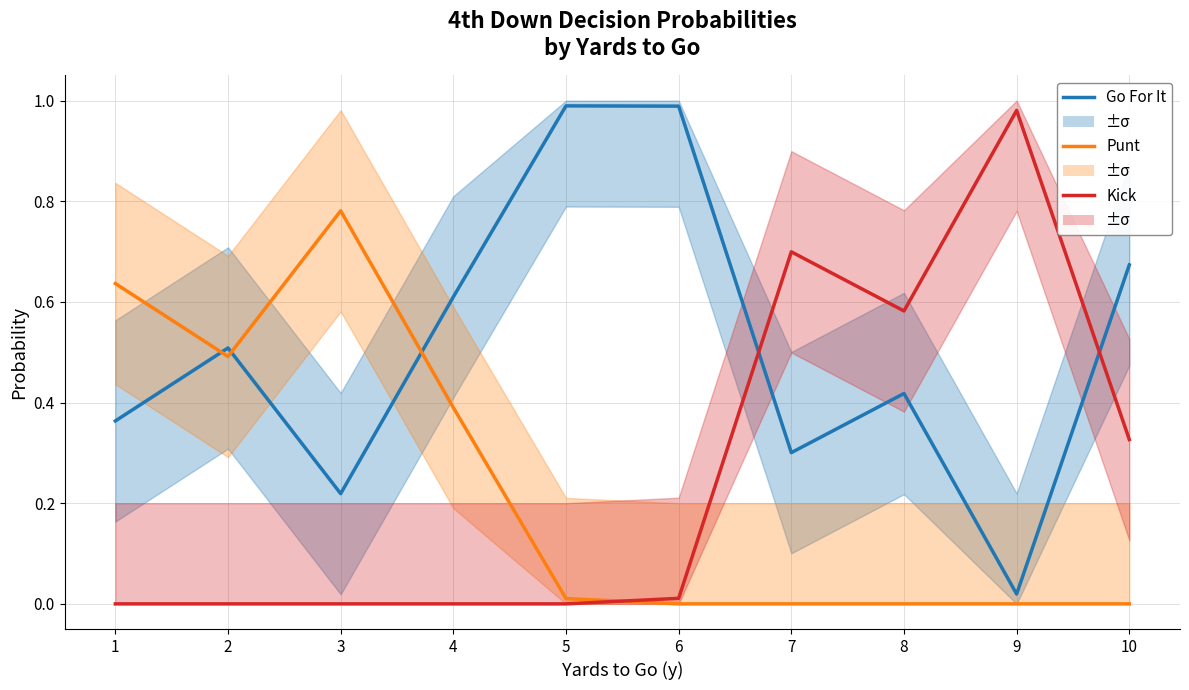

Where is the first local maximum for Punt?

3